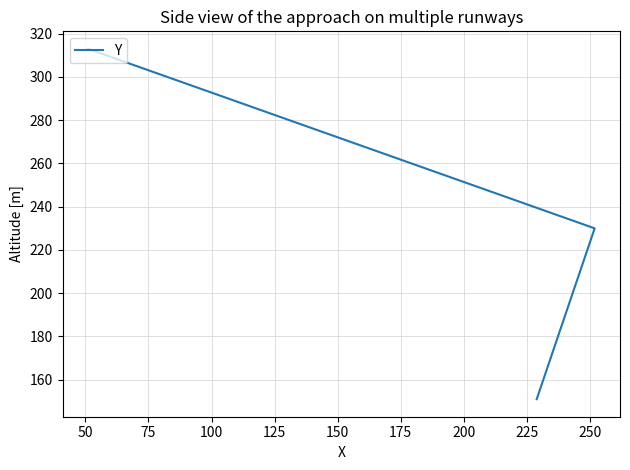

Is it true that the value at 50 is 319?

False